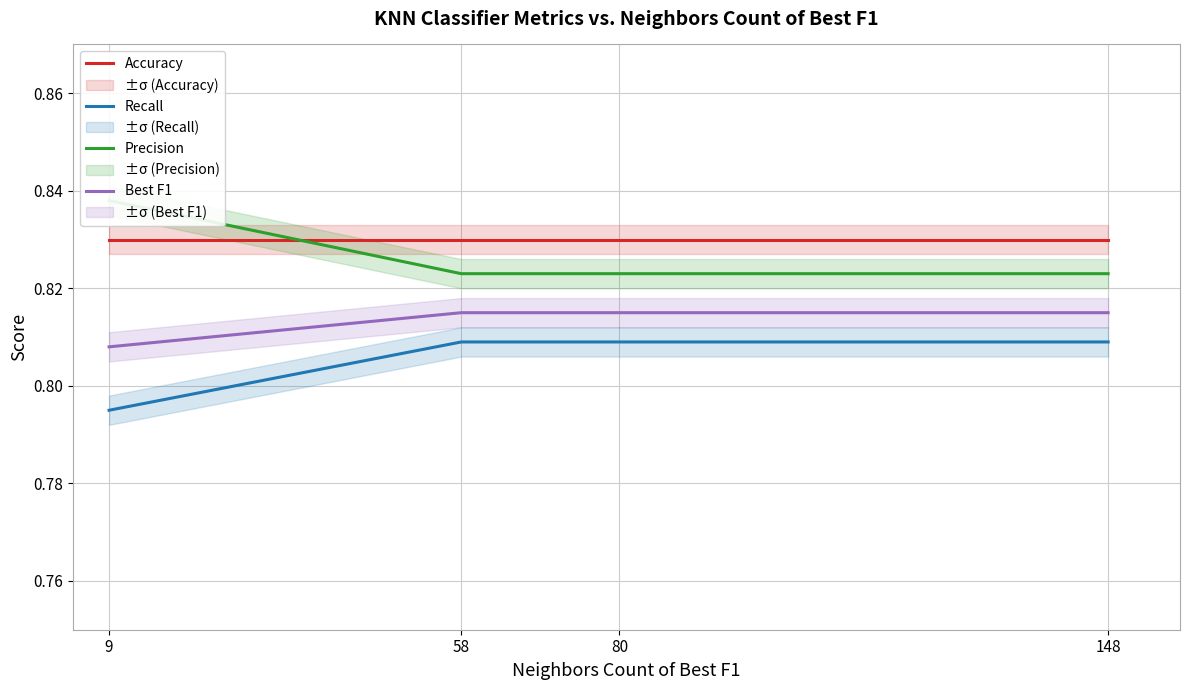

True or false: Precision and Best F1 intersect in this chart.

False